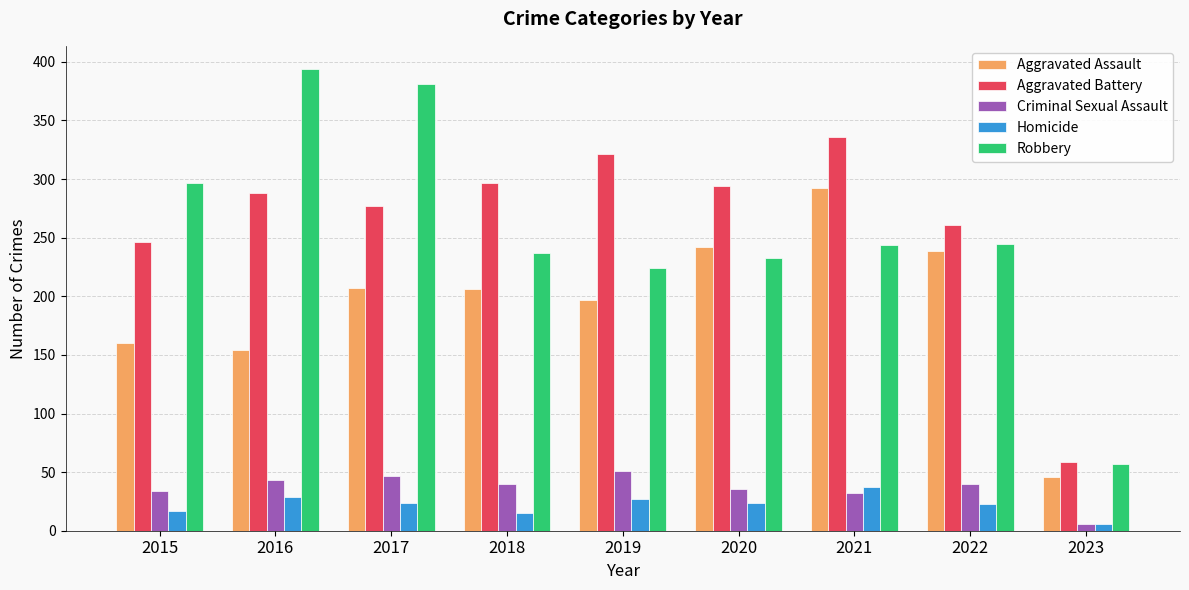

Is the value of Homicide at 2021 greater than the value of Aggravated Assault at 2019?

No